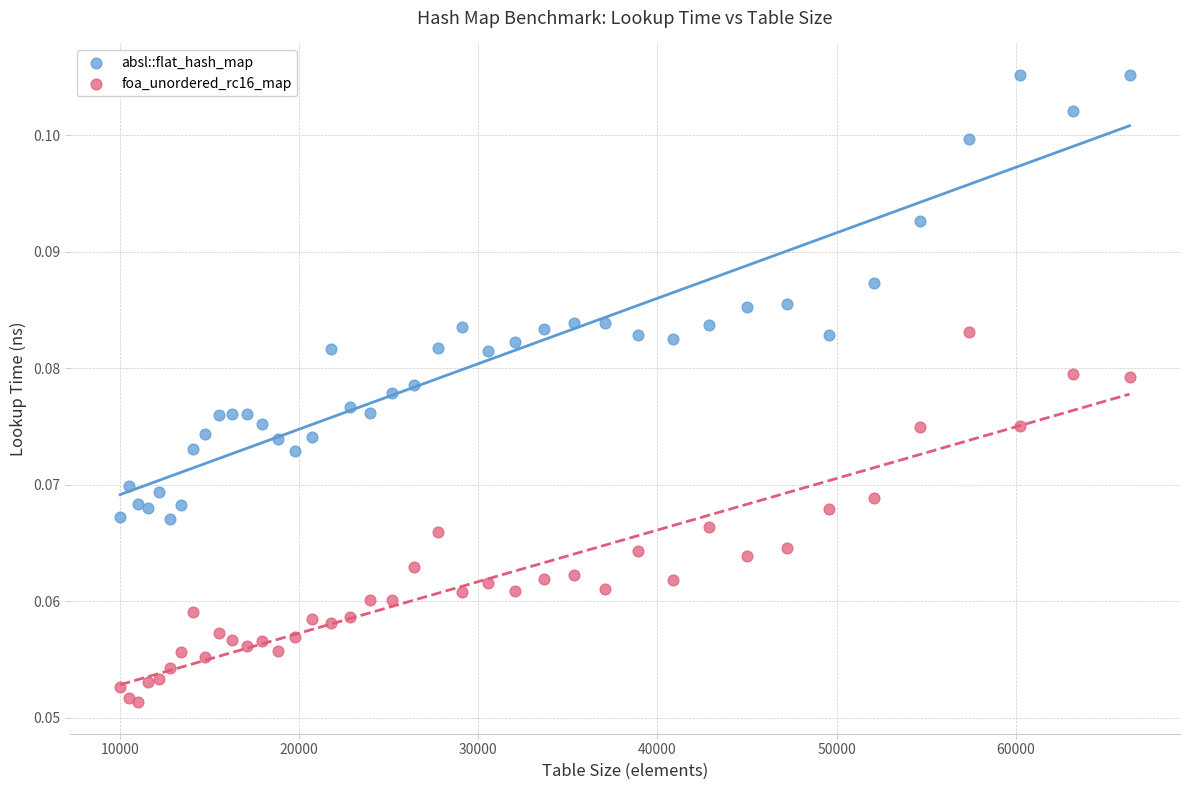

Which series contains the highest Y value?

absl::flat_hash_map